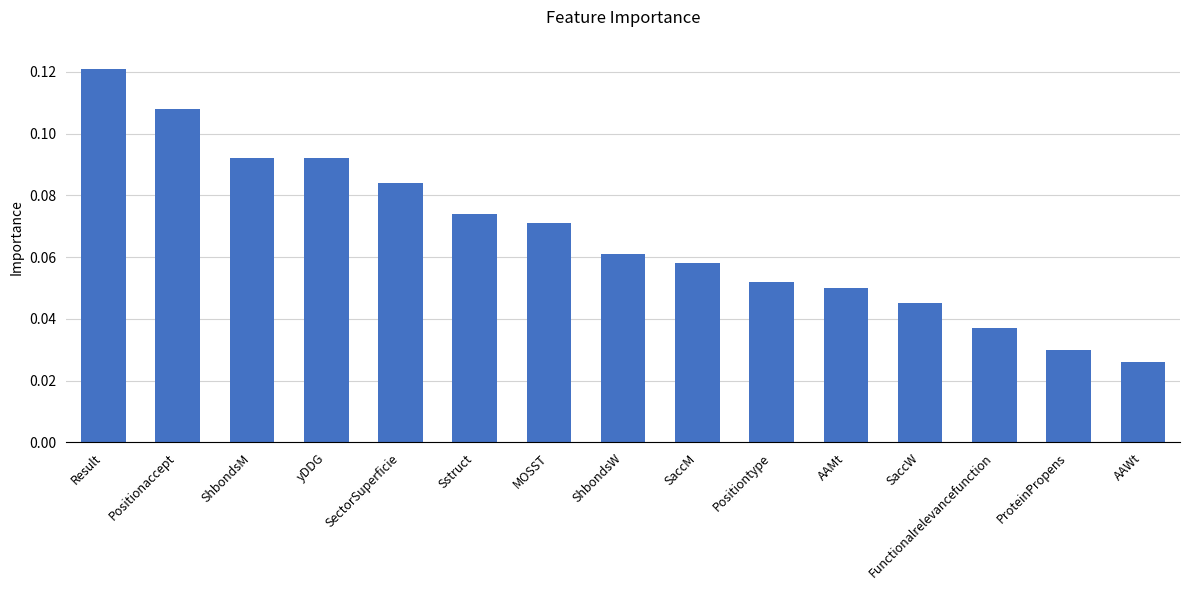

How many values are between 0 and 1?

15